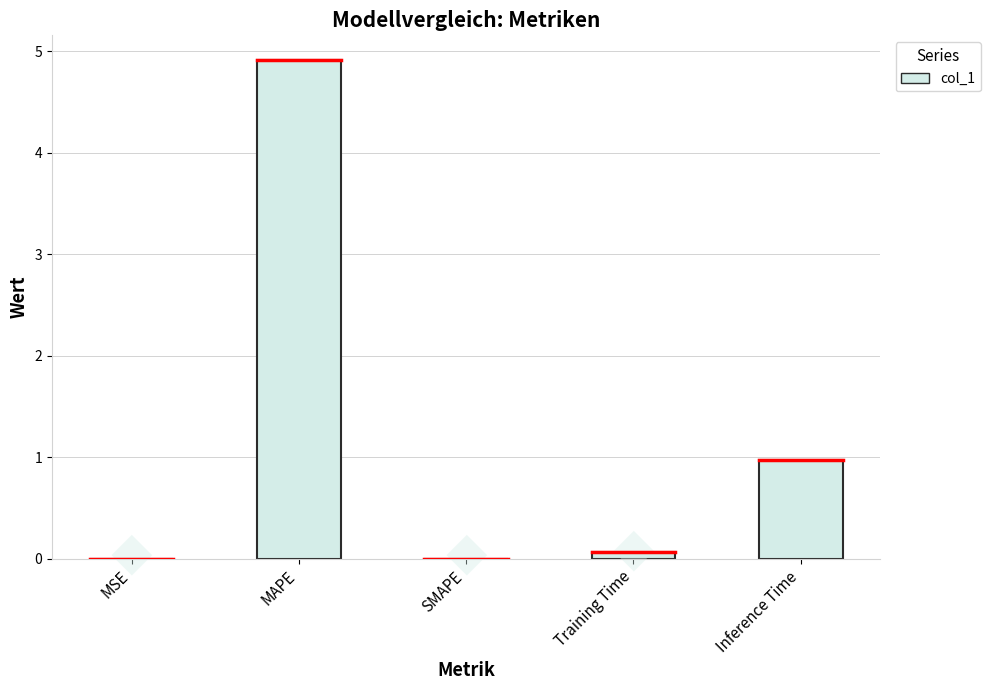

What is the sum of all values?

6.0